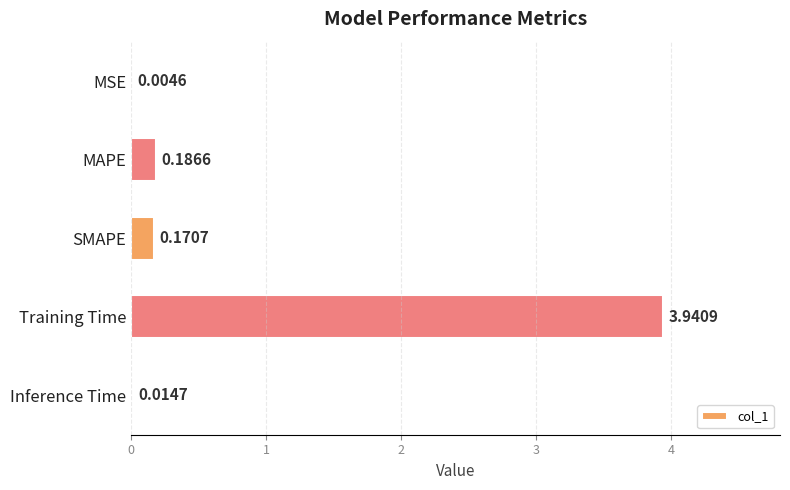

Which label corresponds to the largest value in the chart?

Training Time